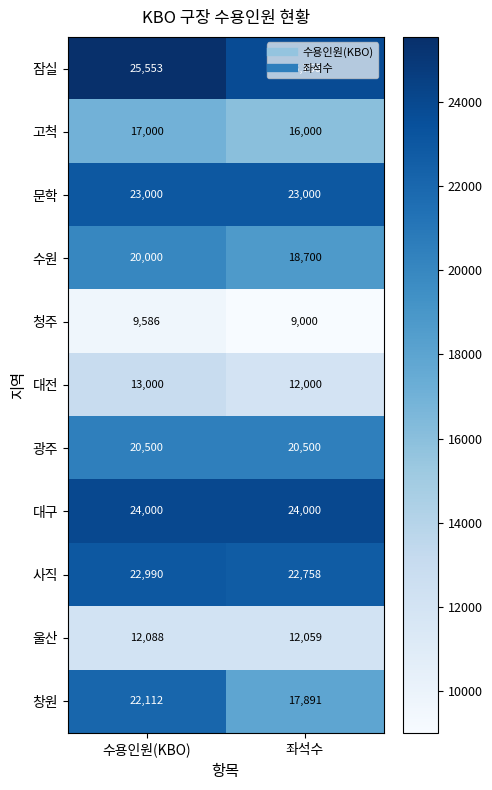

At which category does the chart reach its minimum across all series?

좌석수